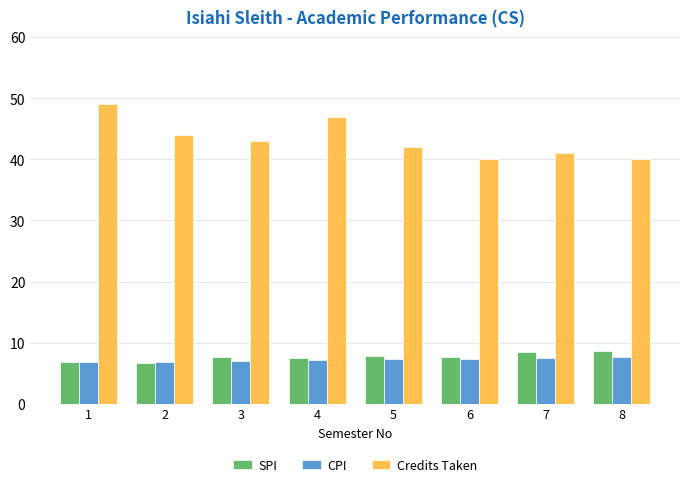

What is the greatest value displayed?

49.0